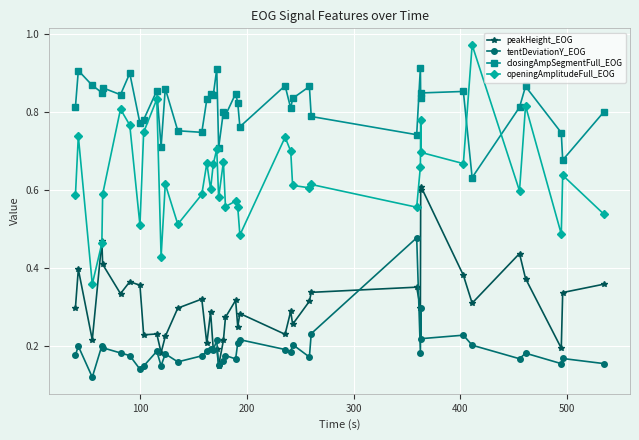

How many closingAmpSegmentFull_EOG values are between 0 and 1?

40